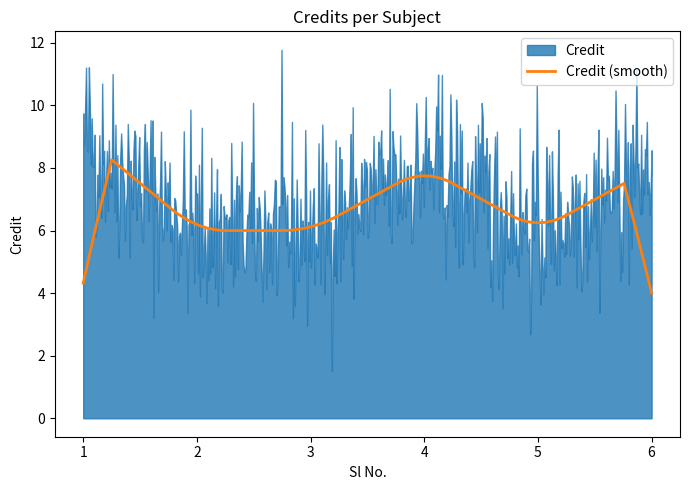

How many values are between 6 and 8?

5